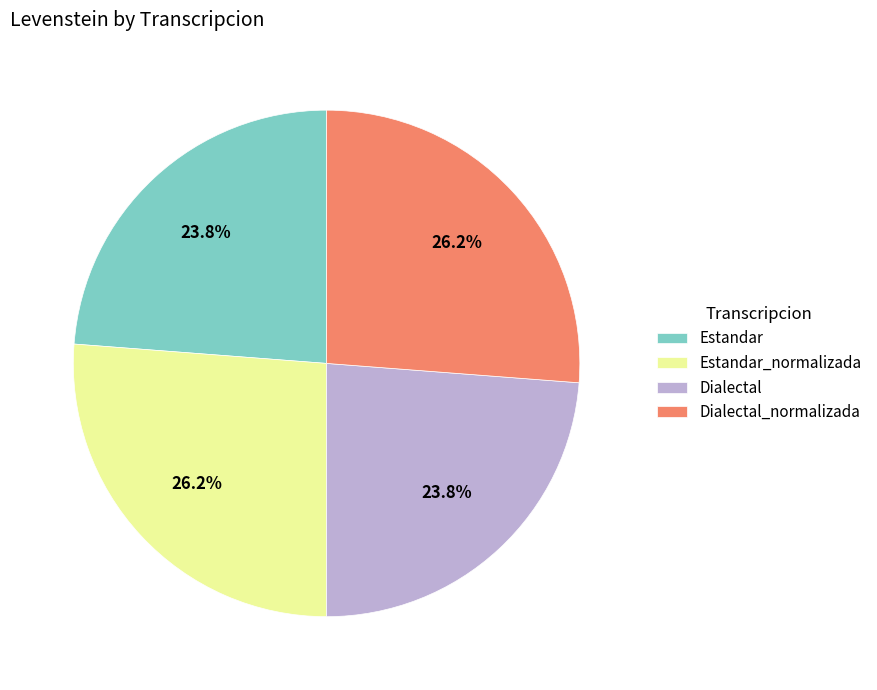

To the nearest percent, what is the difference between the largest and smallest slice percentages?

2%